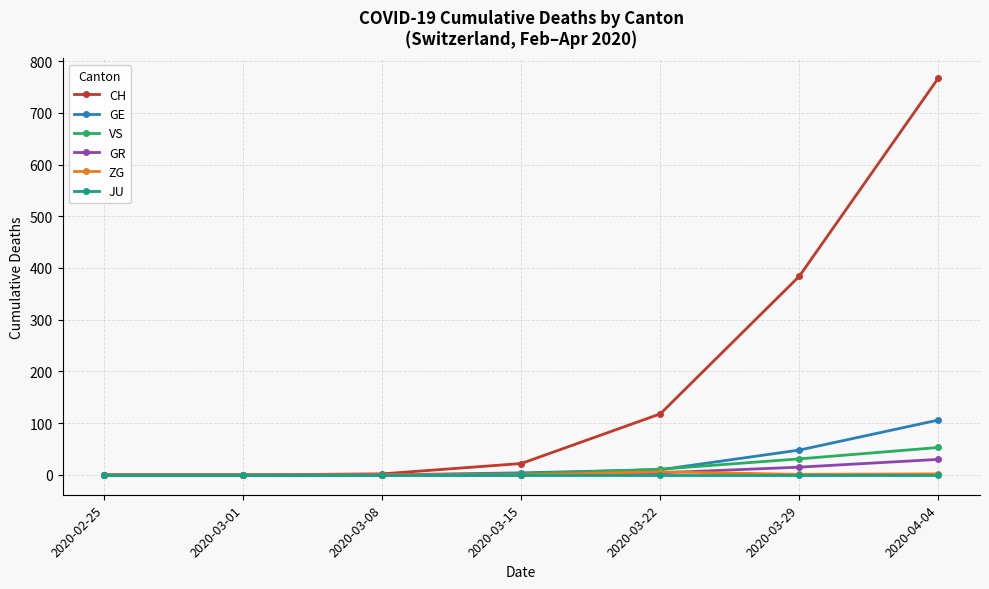

How many categories are shown in the chart?

7